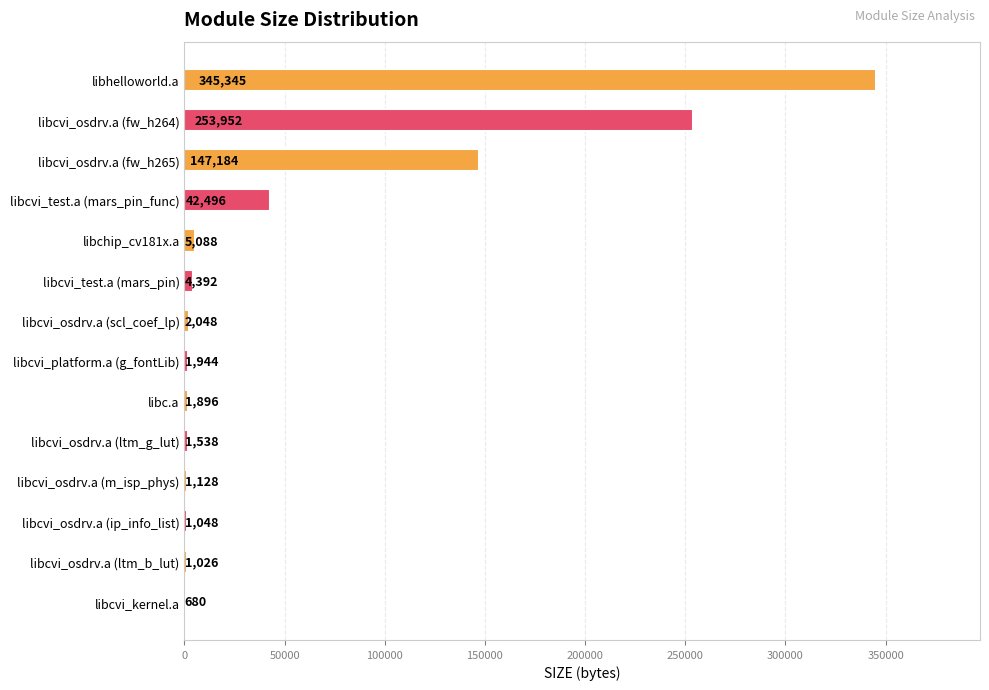

What is the sum of all values?

809765